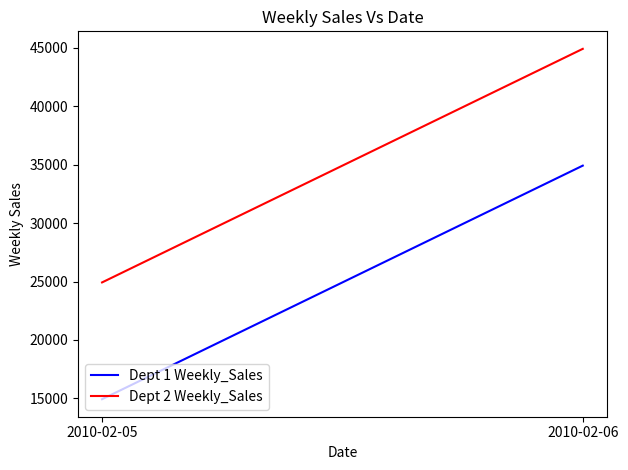

Which has a higher value, 2010-02-06 or 2010-02-05?

2010-02-06